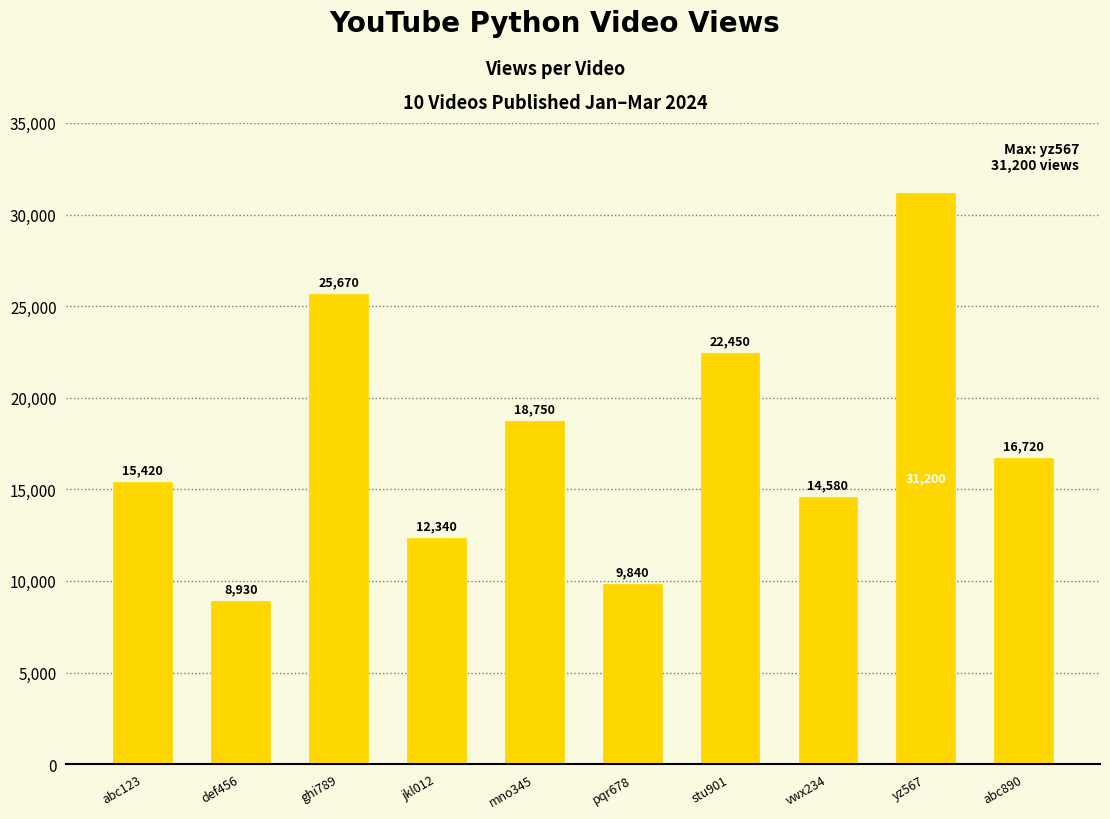

True or false: the data shows 16720 at abc890.

True